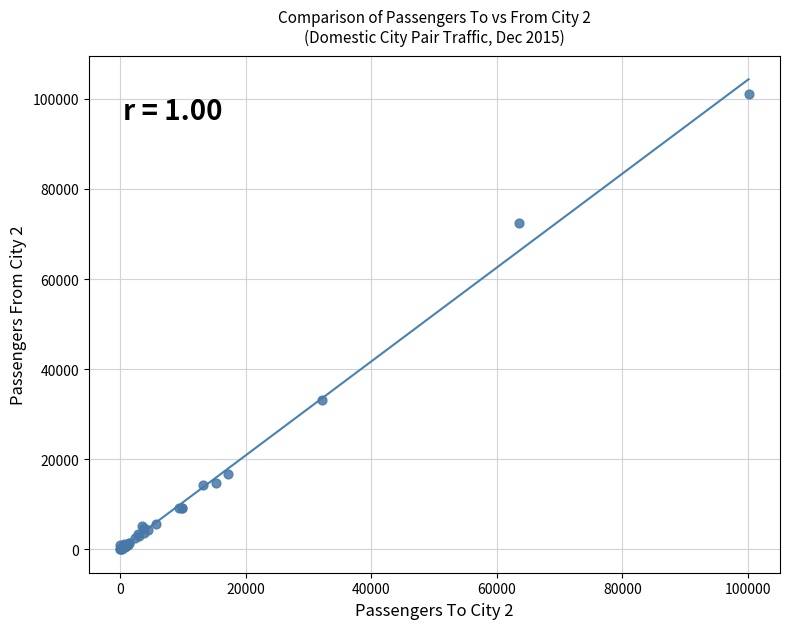

What Y value in the scatter plot is closest to 50528?

33059